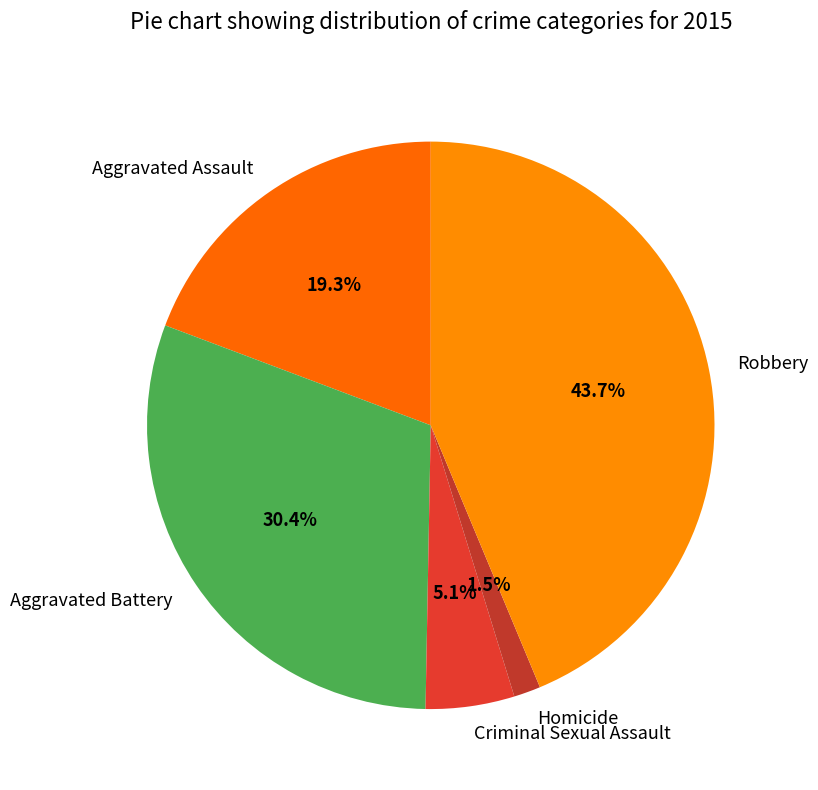

How many slices are in this pie chart?

5